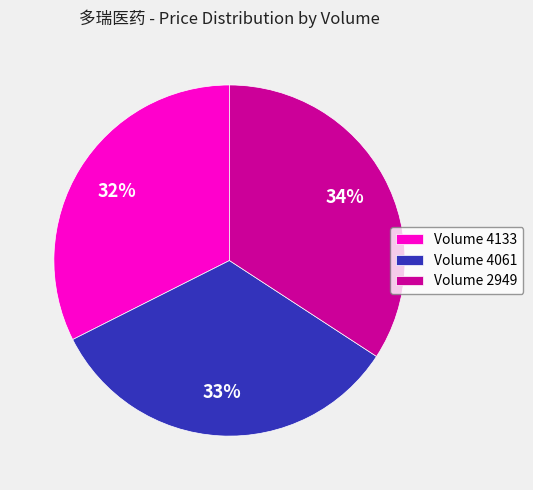

To the nearest percent, what is the difference between the largest and smallest slice percentages?

2%